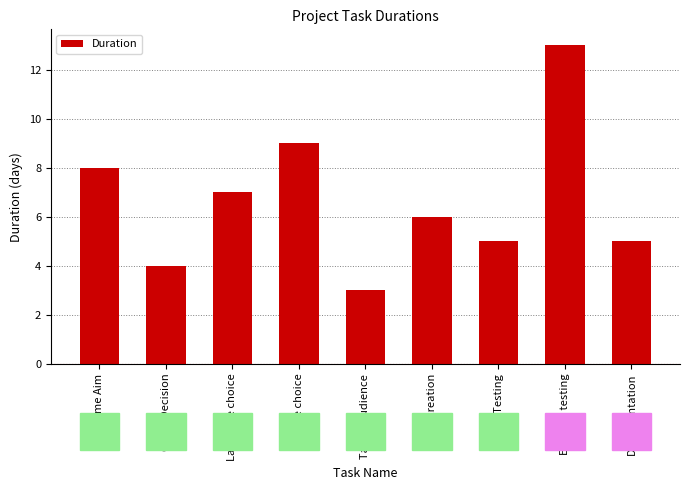

What is the label of the 9th bar from the left?

Documentation